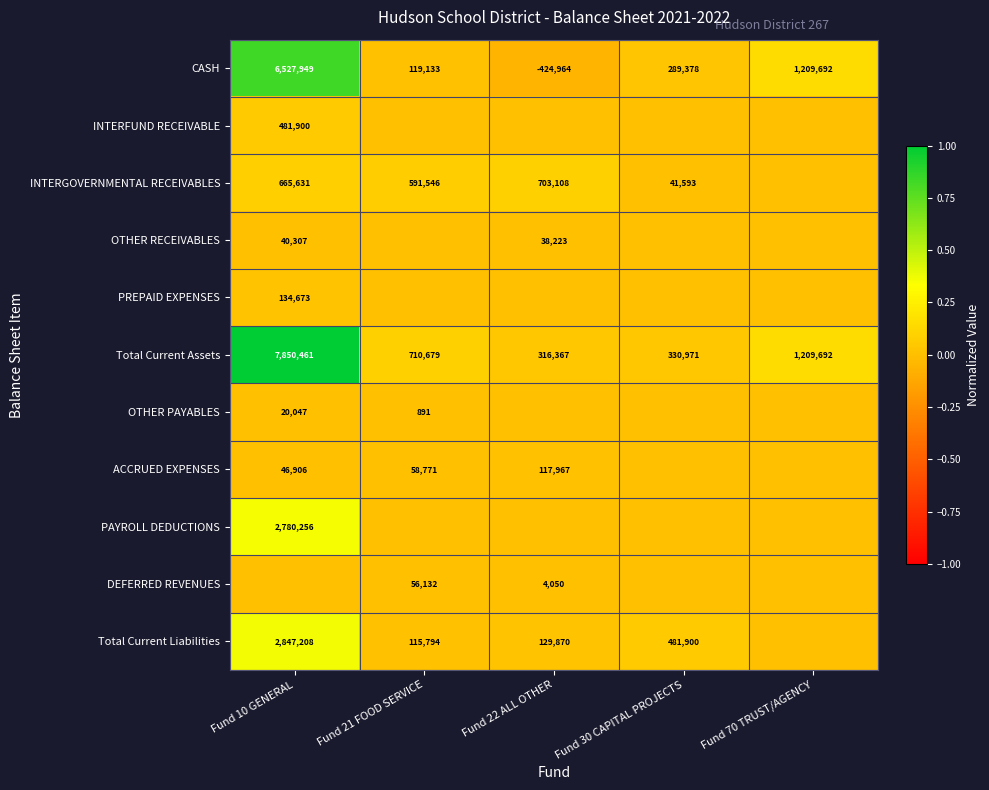

Between Fund 22 ALL OTHER and Fund 70 TRUST/AGENCY, which is larger?

Fund 70 TRUST/AGENCY